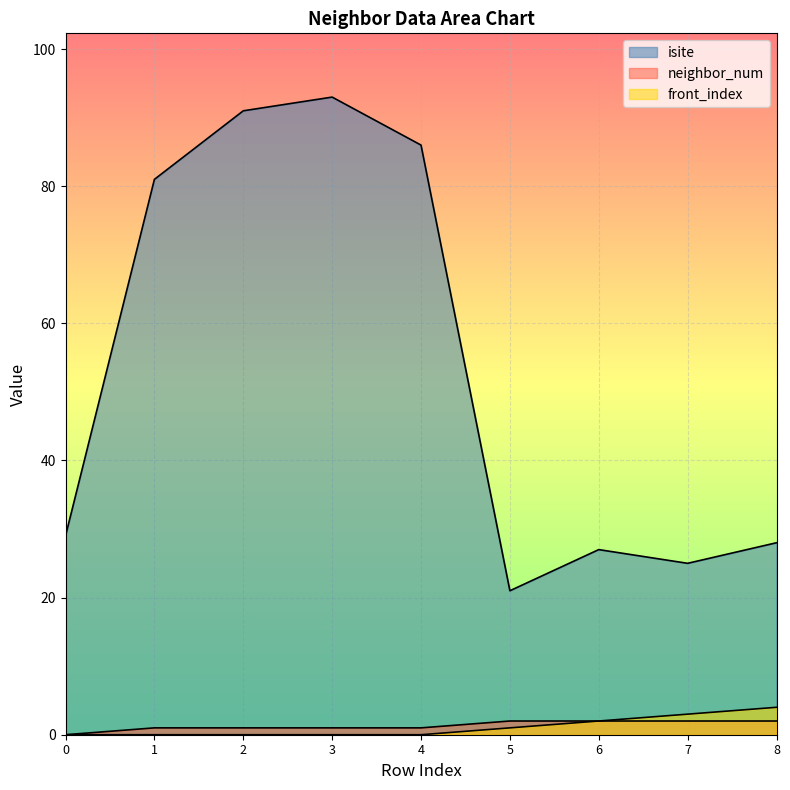

True or false: isite has a value of 81 at 1.

True